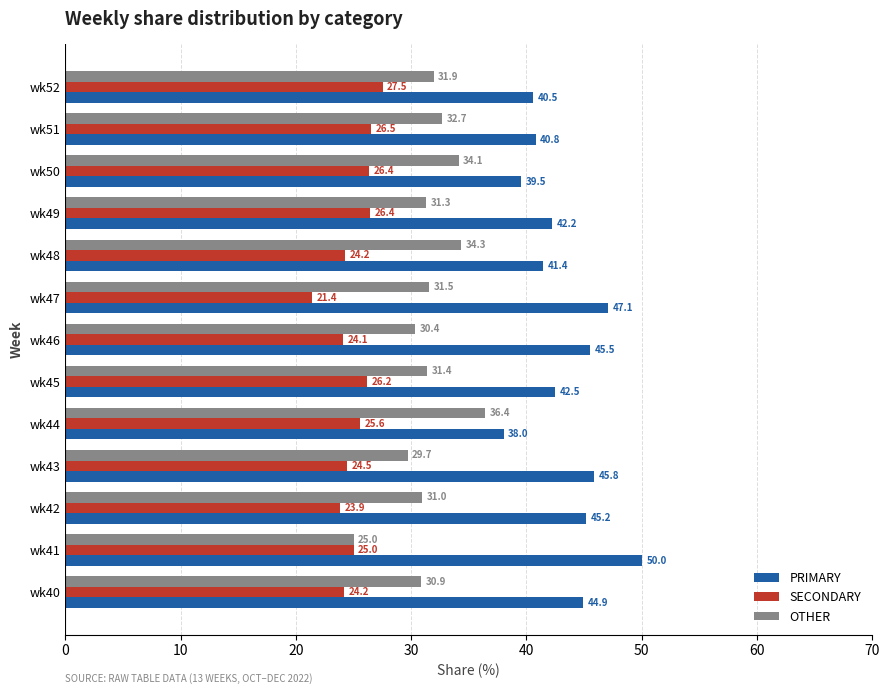

What is the smallest value displayed?

21.4